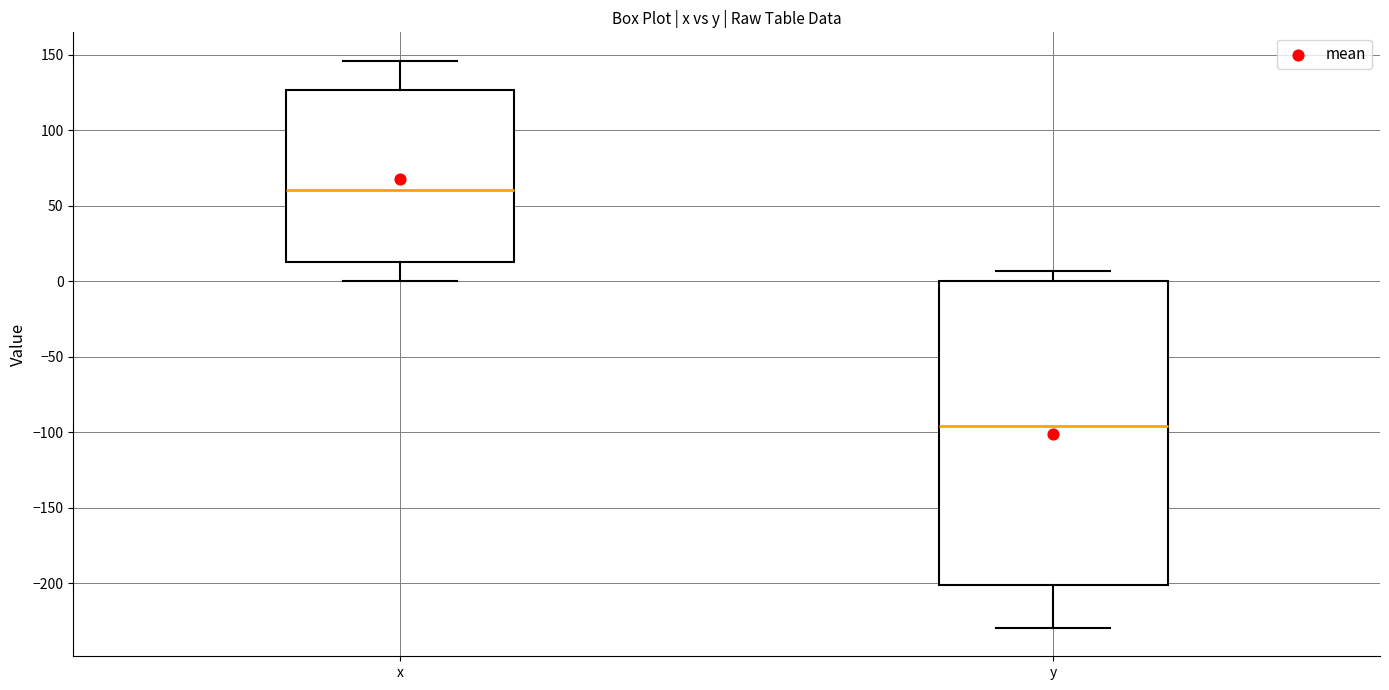

Reading left to right, read every box against the y-axis: the position of its median line, the range the box covers, and the ends of its whiskers. The values are not printed on the chart, so give them approximately, as read against the axis.

x: median 60, box 10 to 125, whiskers 0 to 145
y: median -95, box -200 to 0, whiskers -230 to 5